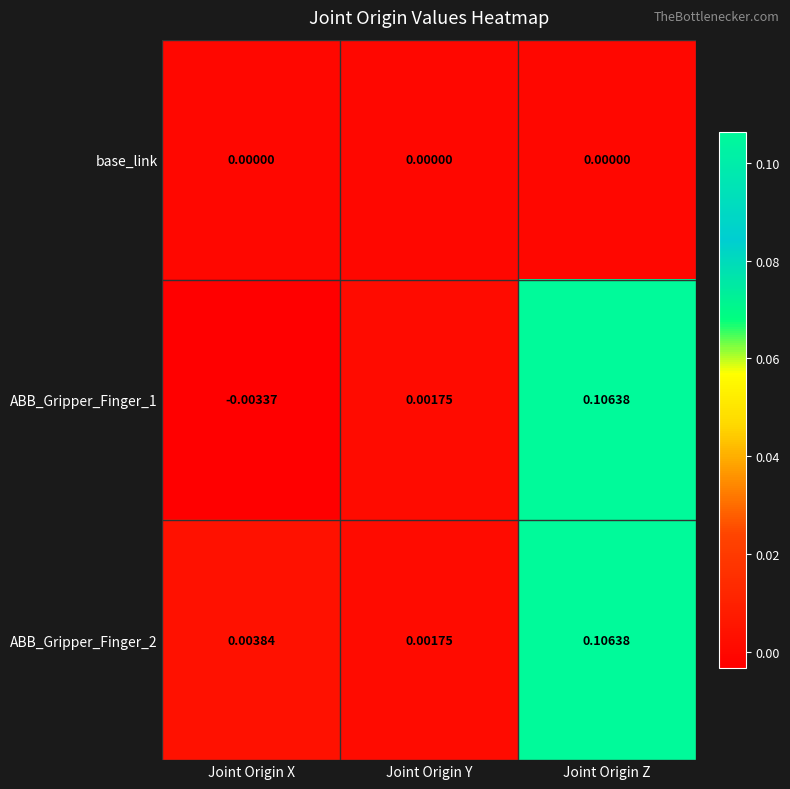

List the labels in order of ABB_Gripper_Finger_2 value, largest first.

Joint Origin Z, Joint Origin X, Joint Origin Y